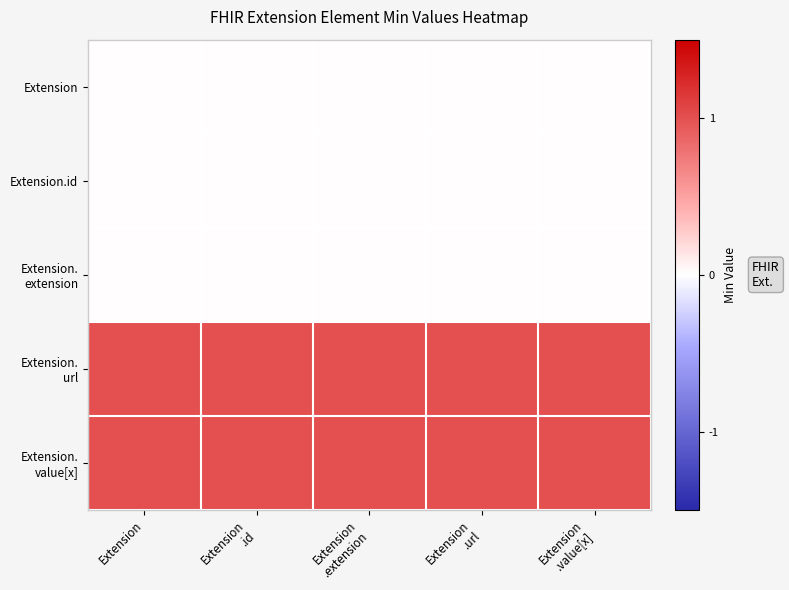

At how many categories does at least one series exceed 0?

5